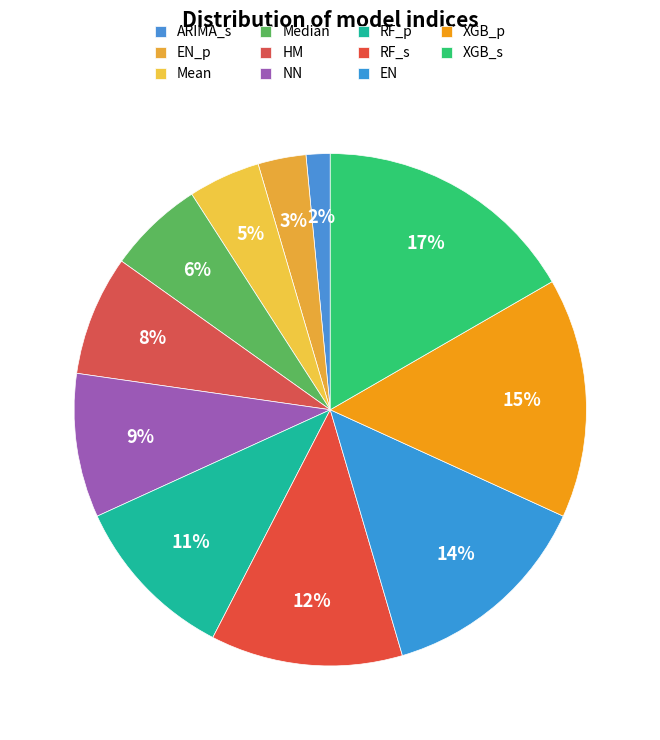

The EN slice represents 1% of the pie. True or false?

False